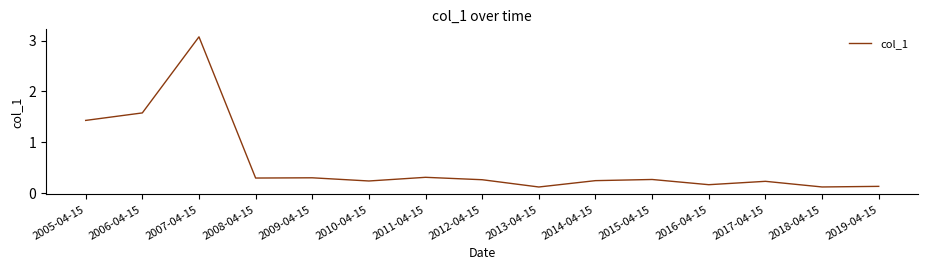

Which label corresponds to the largest value in the chart?

2007-04-15